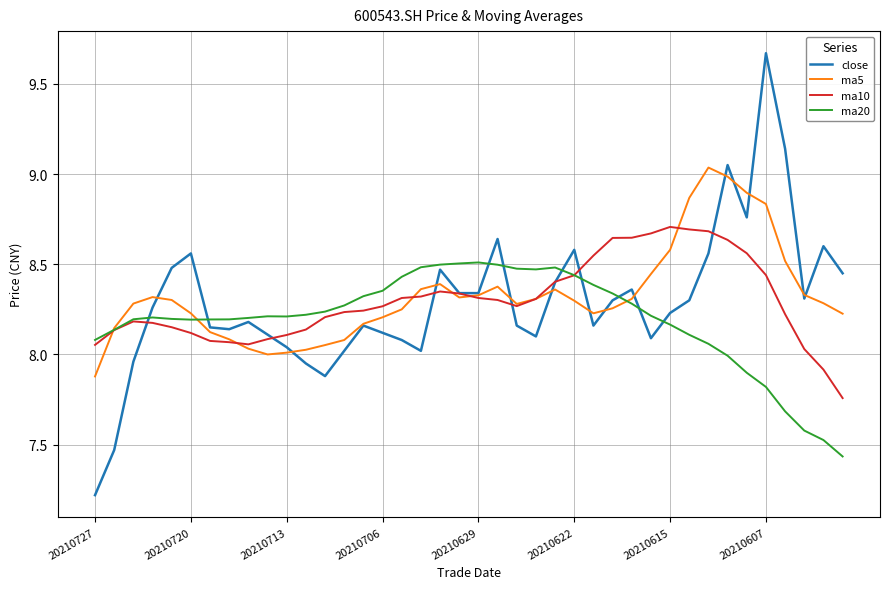

What is the lowest value of the close series?

7.2